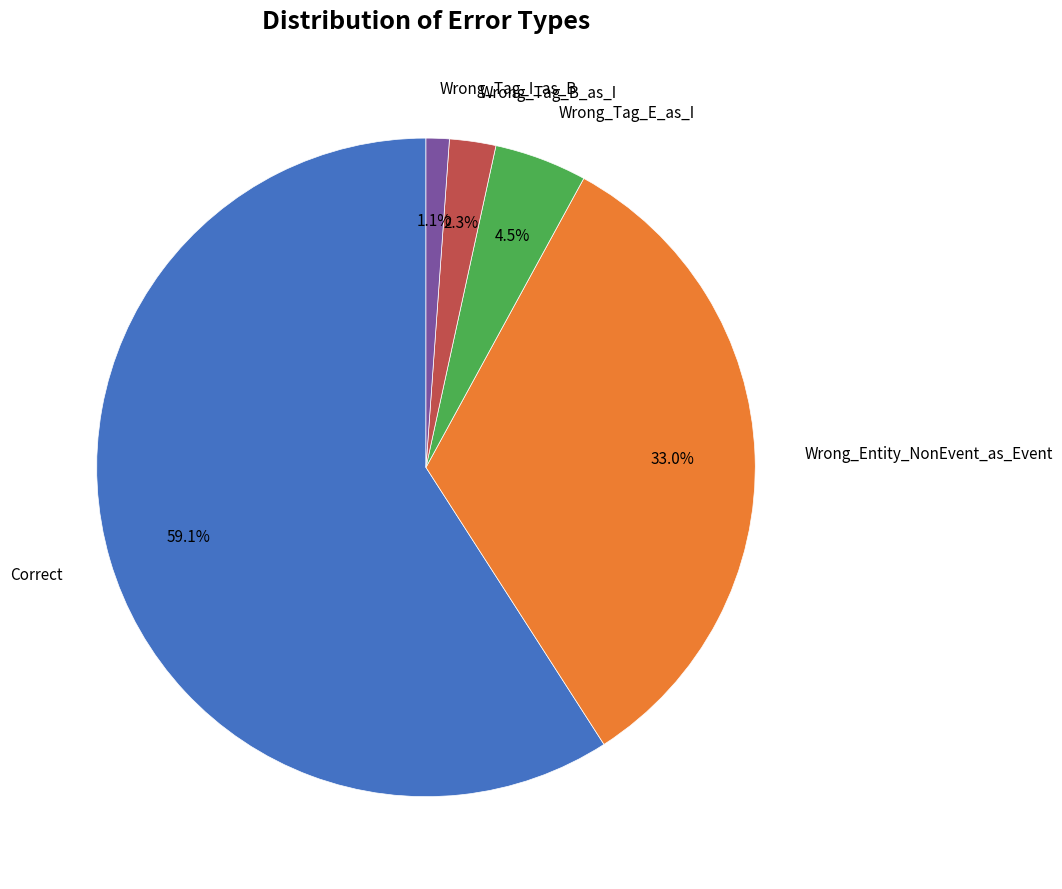

To the nearest percent, what is the average slice percentage?

20%